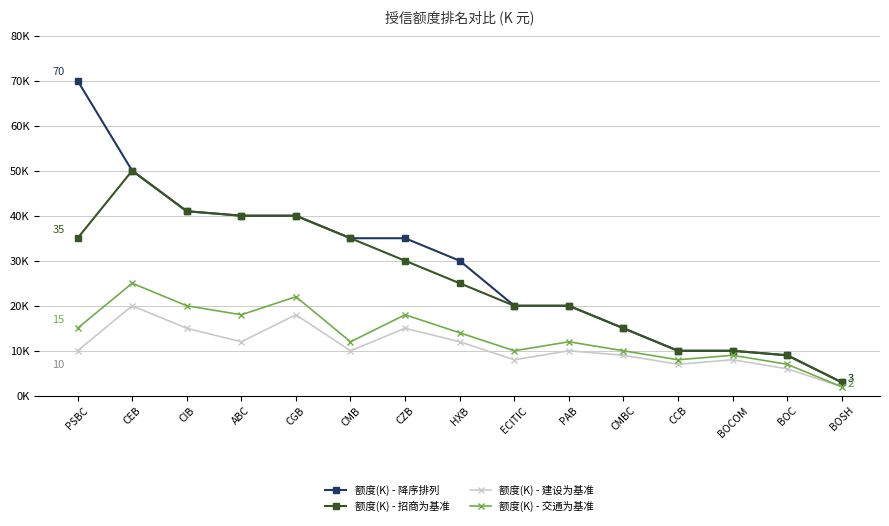

Is this an area chart (filled region under the line)?

No